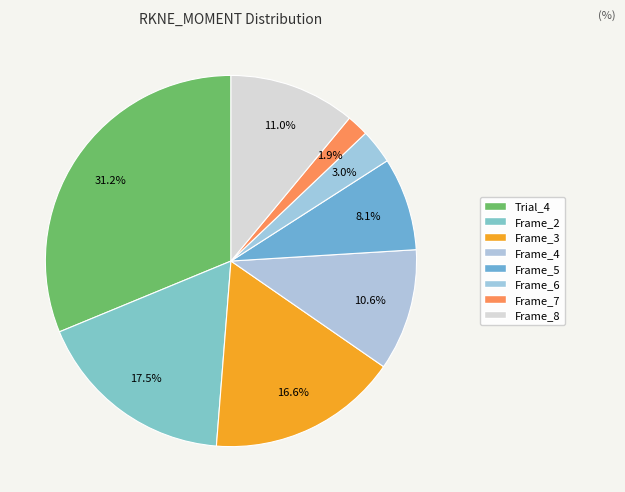

How many slices are in this pie chart?

8